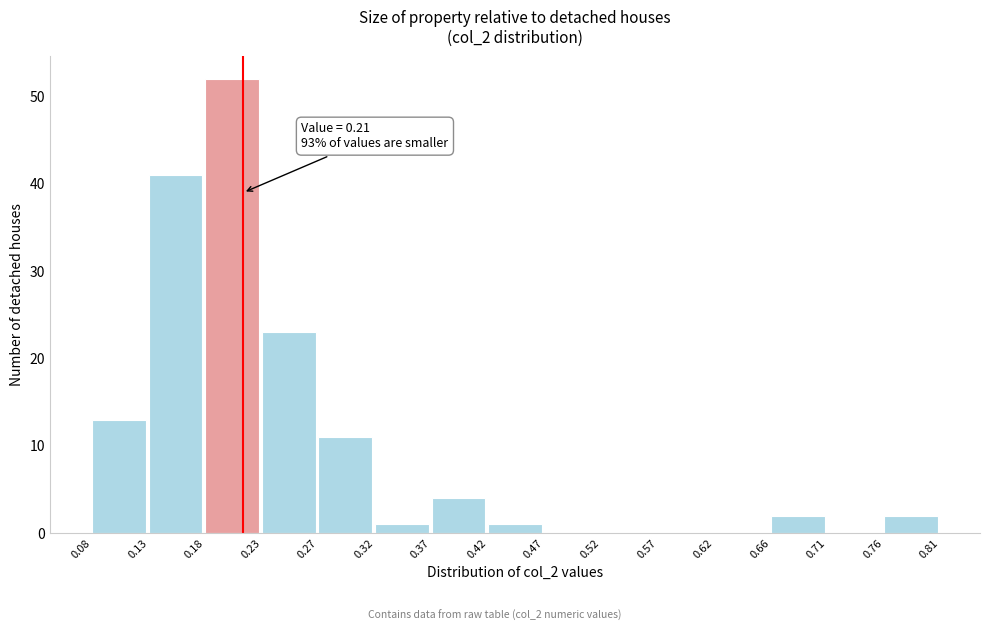

Over which range of the x-axis is the bar tallest?

0.18 to 0.23